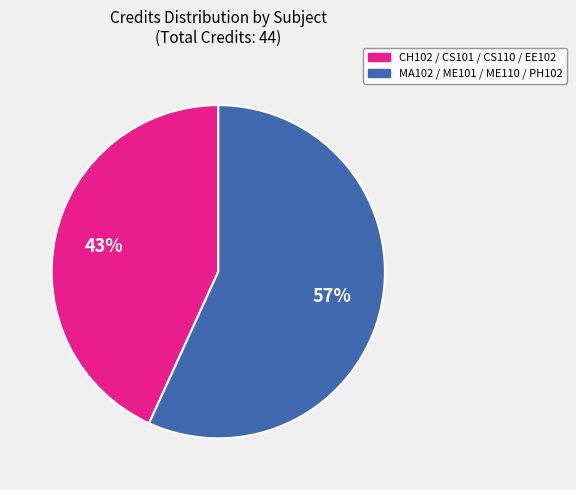

To the nearest percent, what is the average slice percentage?

50%